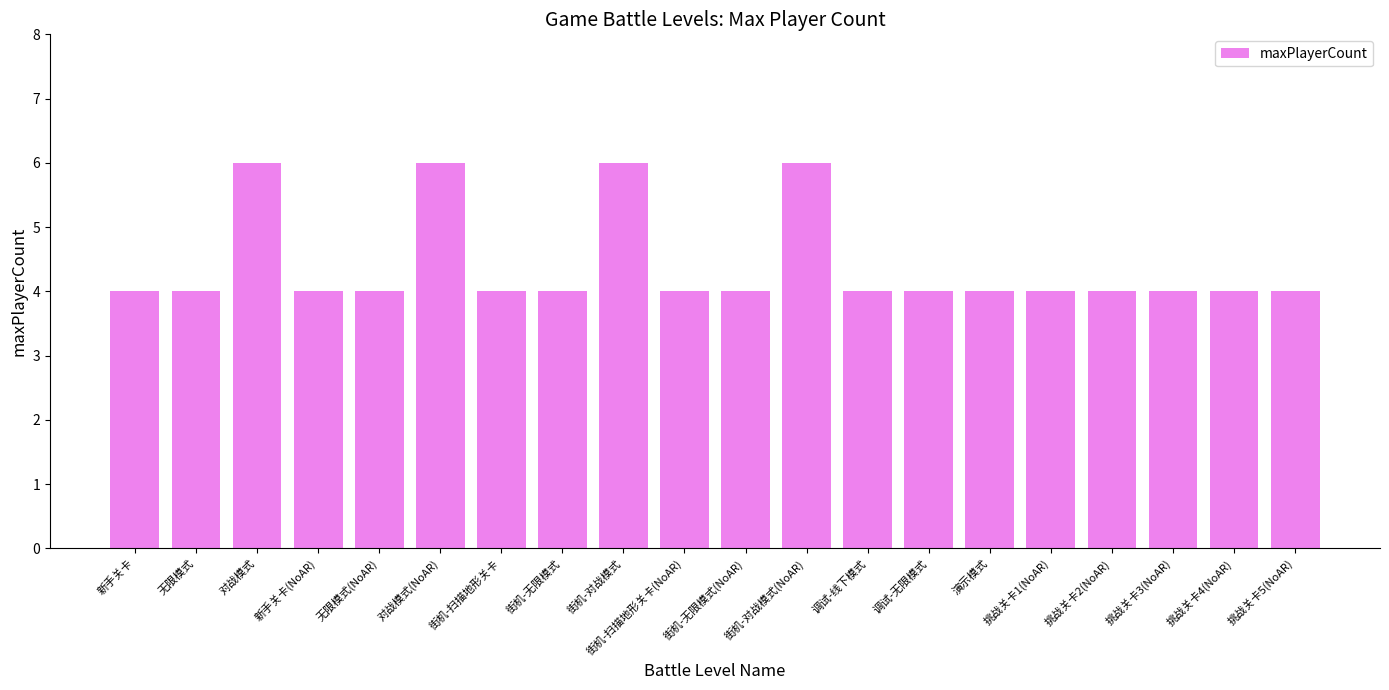

What is the maximum value shown in the chart?

6